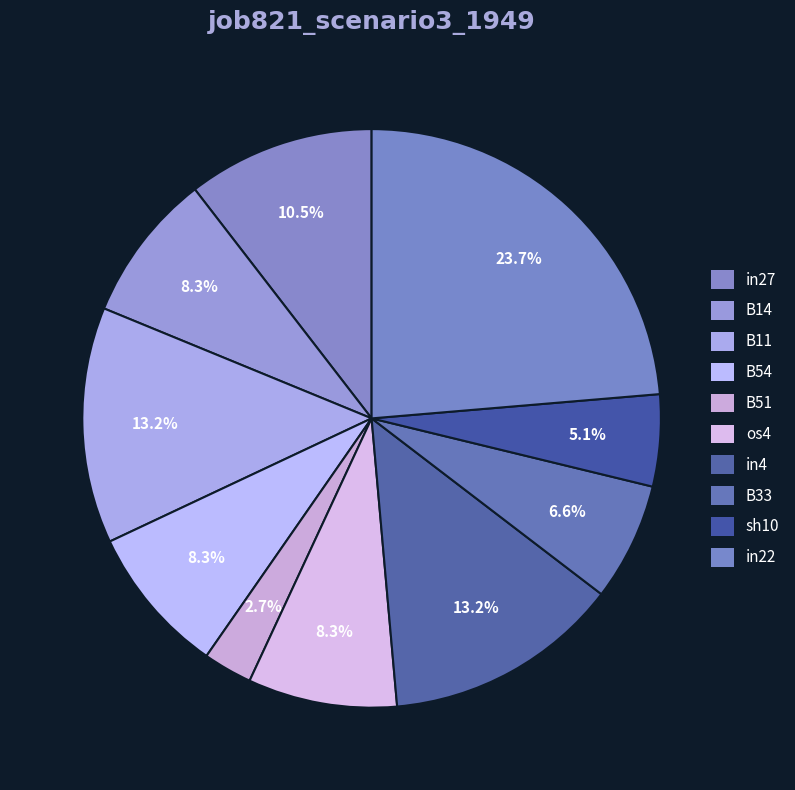

What is the smallest slice in the pie chart?

B51